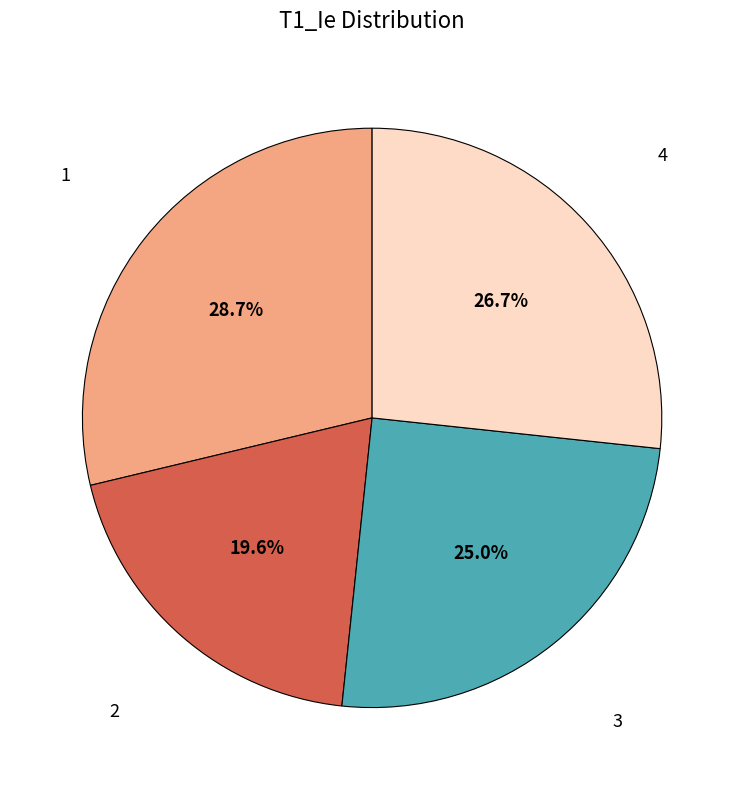

True or false: 4 accounts for 34% of the total.

False